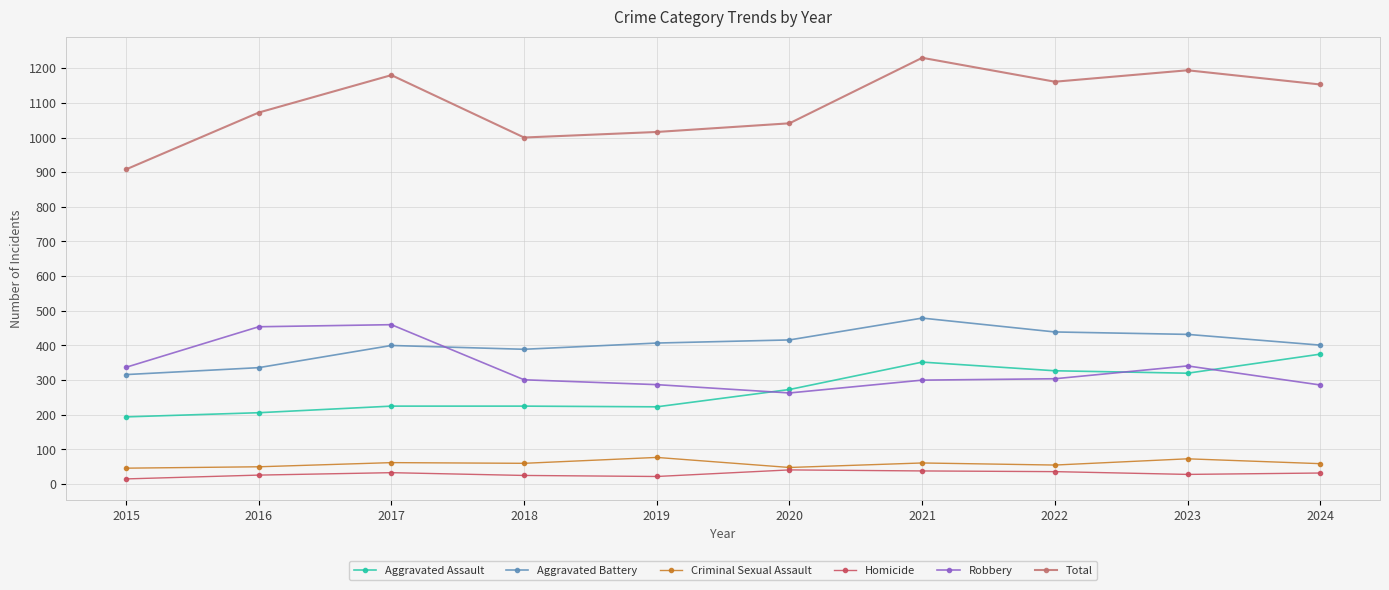

What is the value of the Aggravated Battery point at the 8th from the left?

439